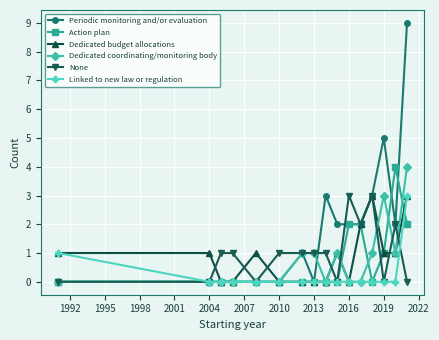

Which series has the widest spread of values?

Periodic monitoring and/or evaluation